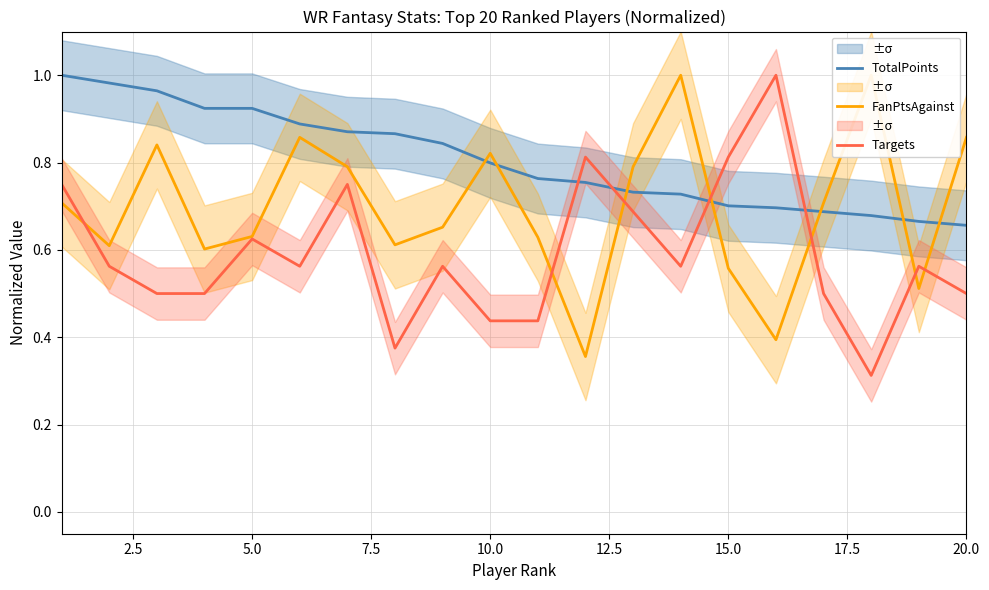

Does the chart have visible grid lines?

Yes